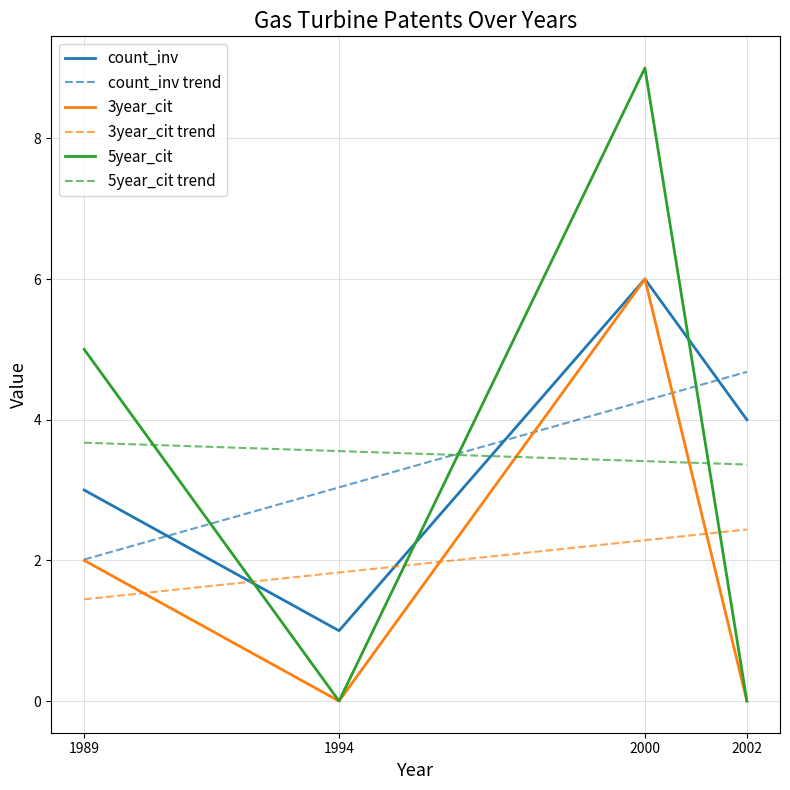

How many data points in count_inv are above 4?

1